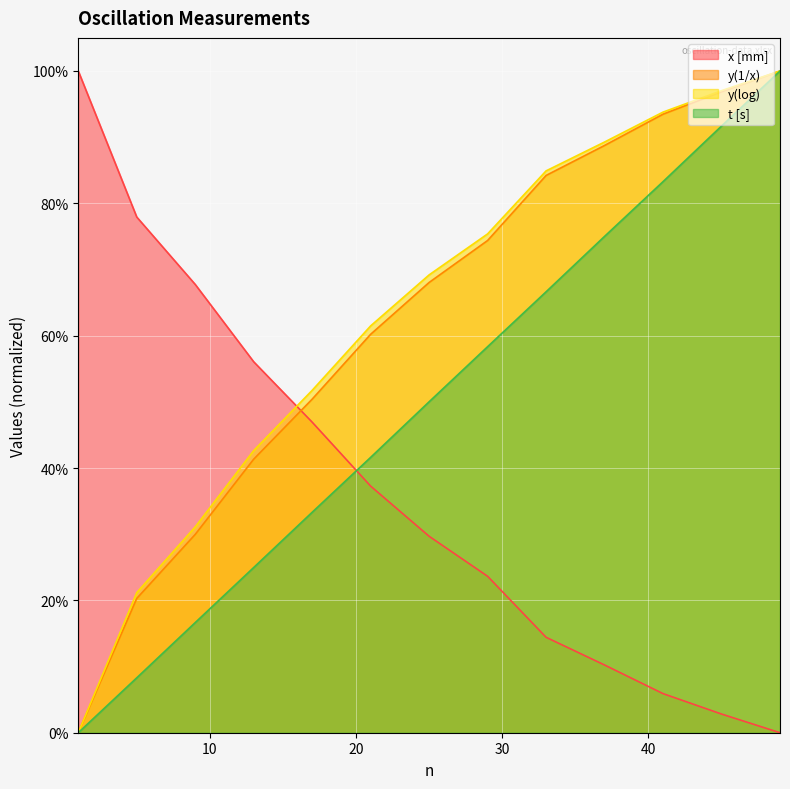

What is the maximum value shown in the chart?

1.0